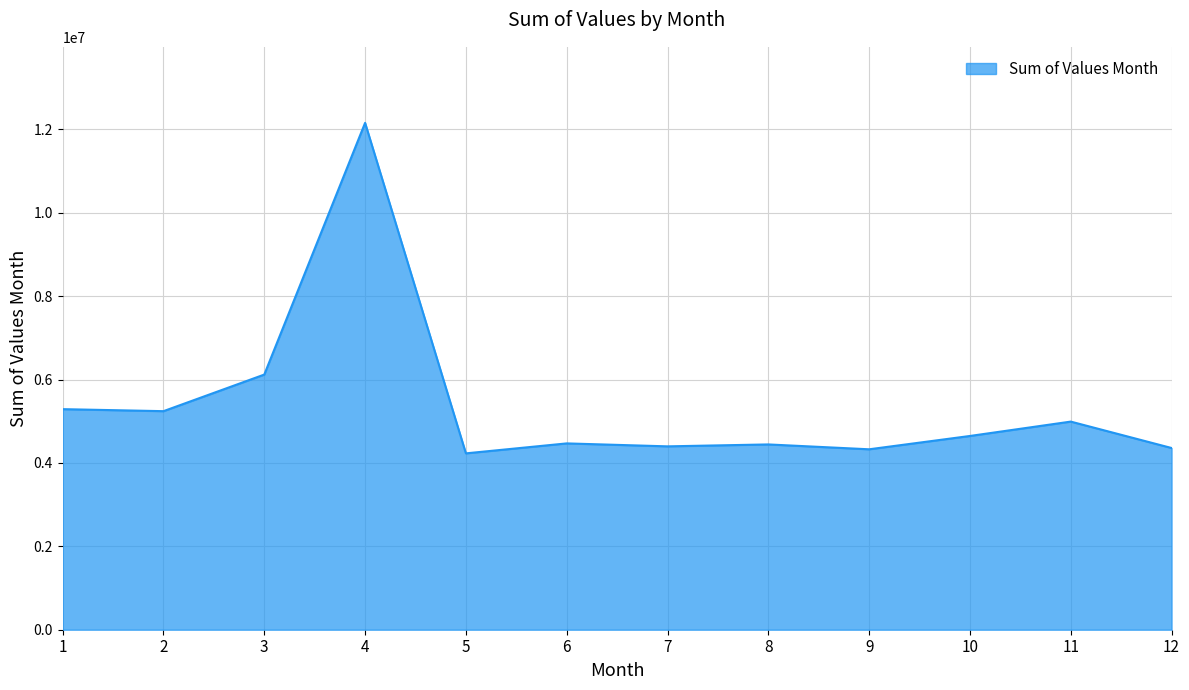

The value at 3 is 3798357. True or false?

False